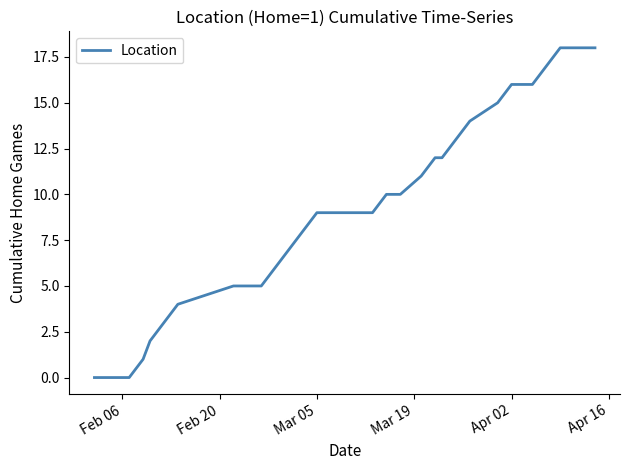

What is the greatest value displayed?

18